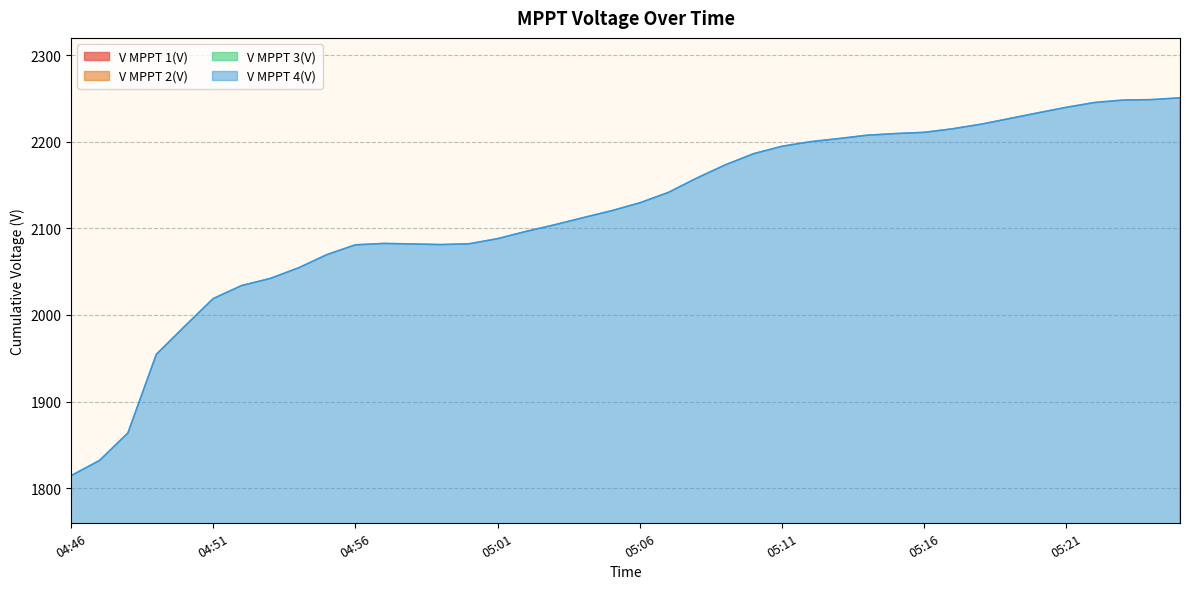

What is the difference between the highest and lowest values at 05:23?

1682.2